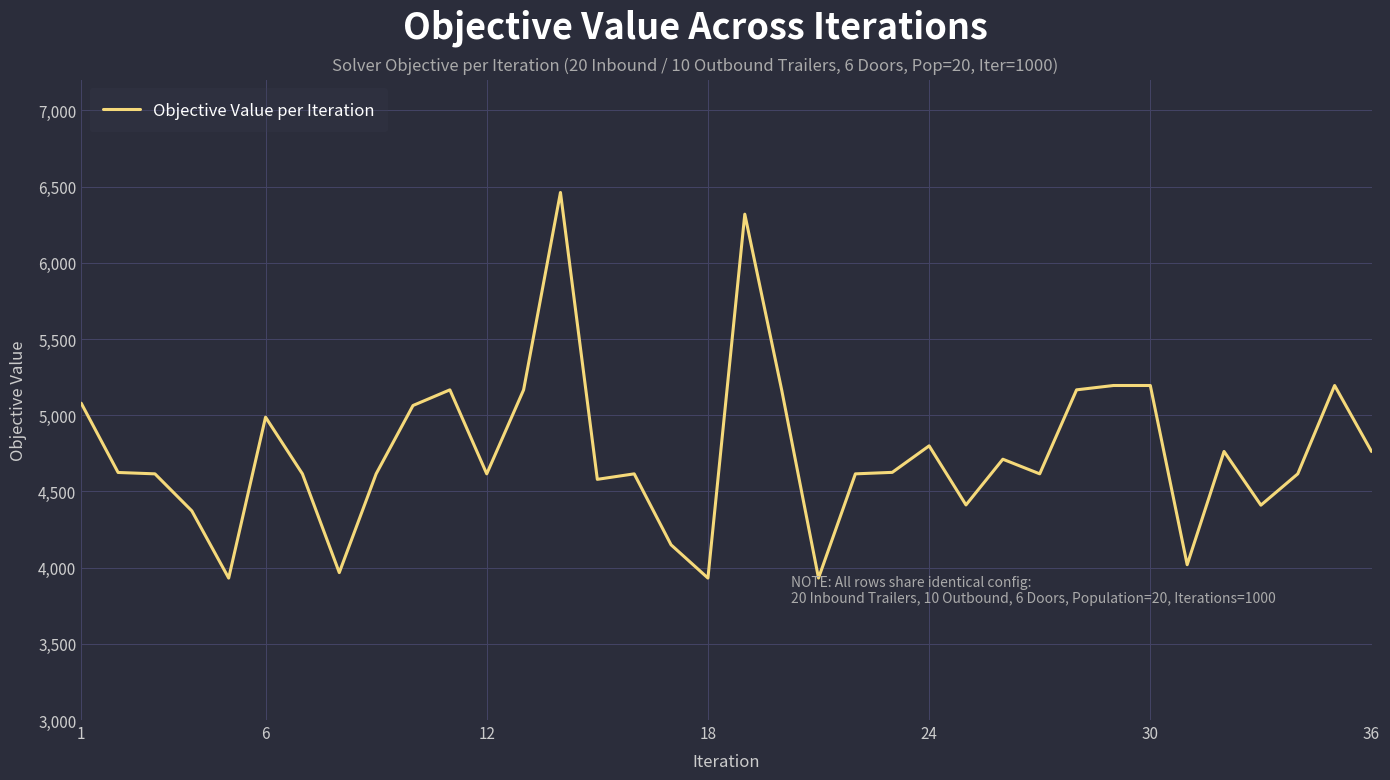

What is the smallest value displayed?

3931.5